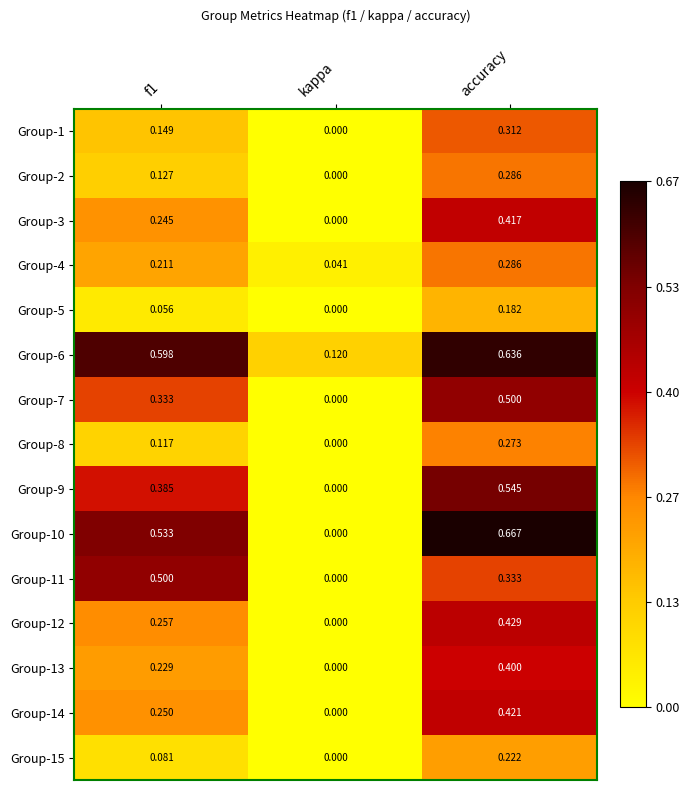

Which series has the largest range (max minus min)?

Group-10